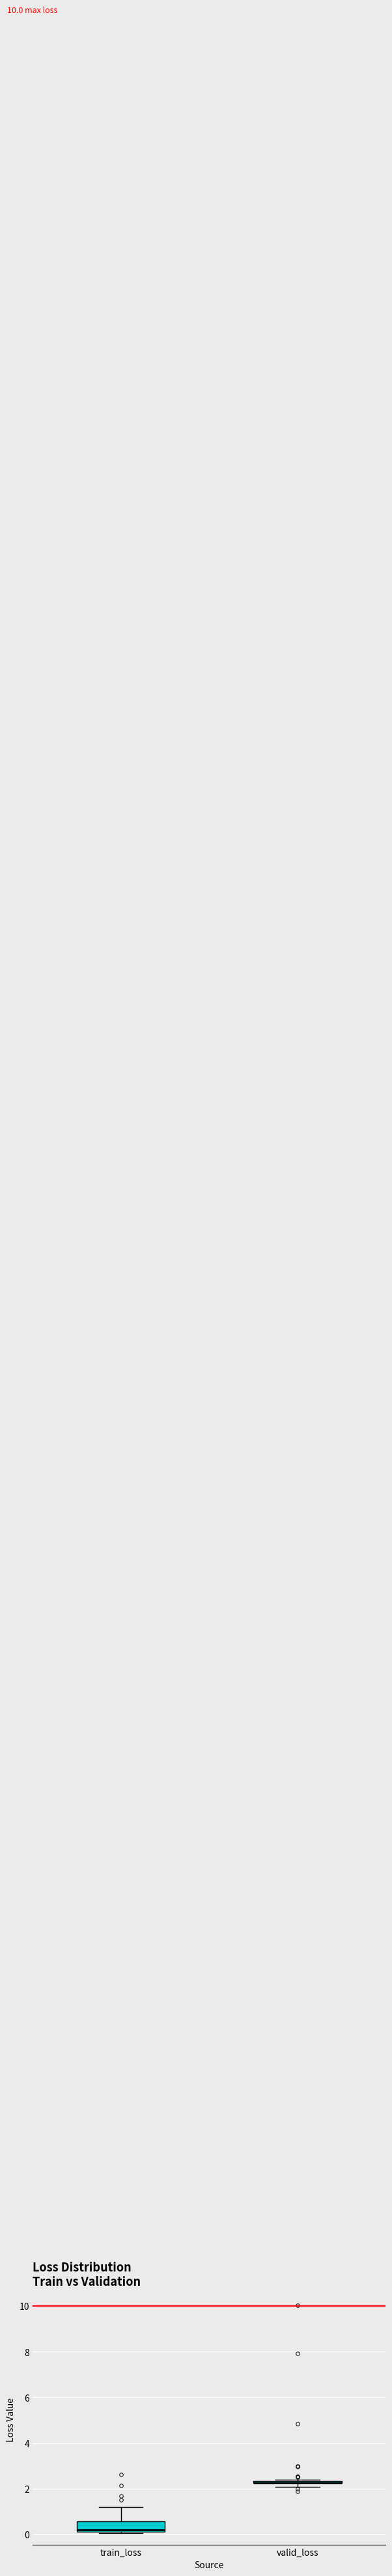

Comparing the boxes themselves (not the whiskers), which one is the tallest?

train_loss